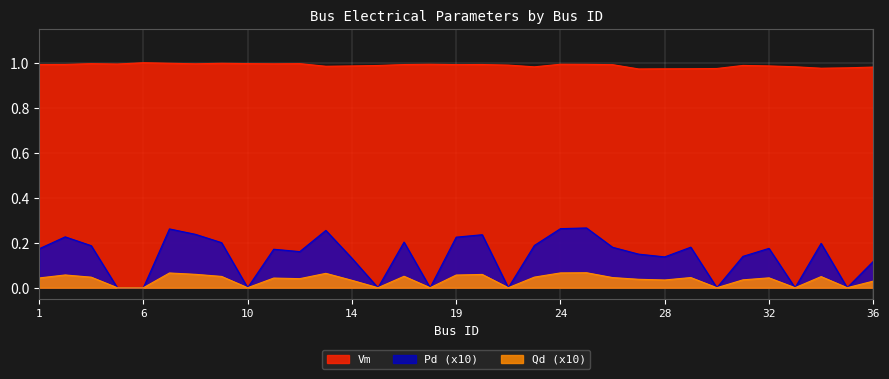

At how many categories does at least one series exceed 0?

33